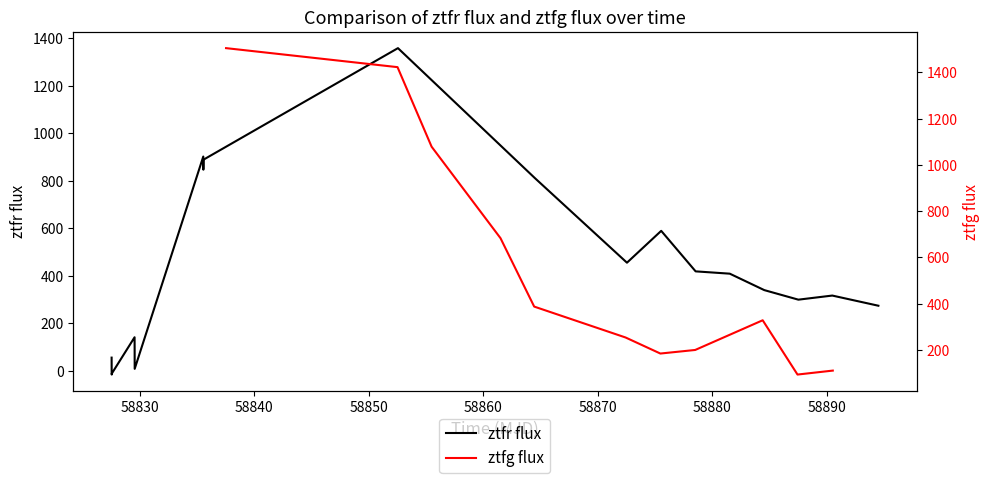

The value at 58860 is 676.6. True or false?

False